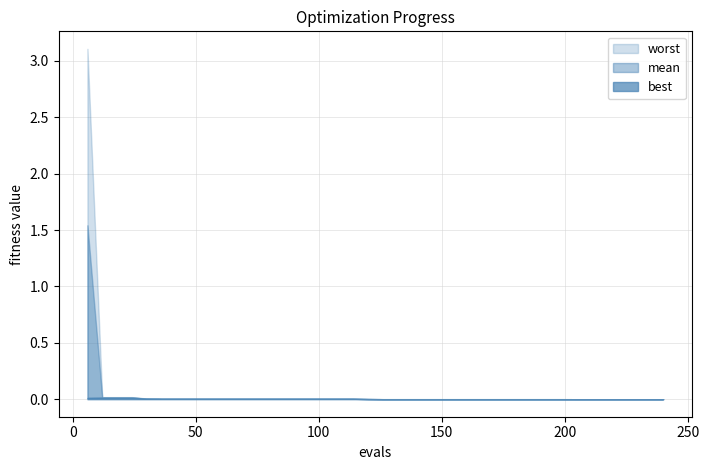

Rank the categories by mean value from lowest to highest.

33, 34, 35, 36, 37, 38, 39, 20, 21, 22, 23, 24, 25, 26, 27, 28, 29, 30, 31, 32, 19, 5, 6, 7, 8, 9, 10, 11, 12, 13, 14, 15, 16, 17, 18, 4, 1, 2, 3, 0